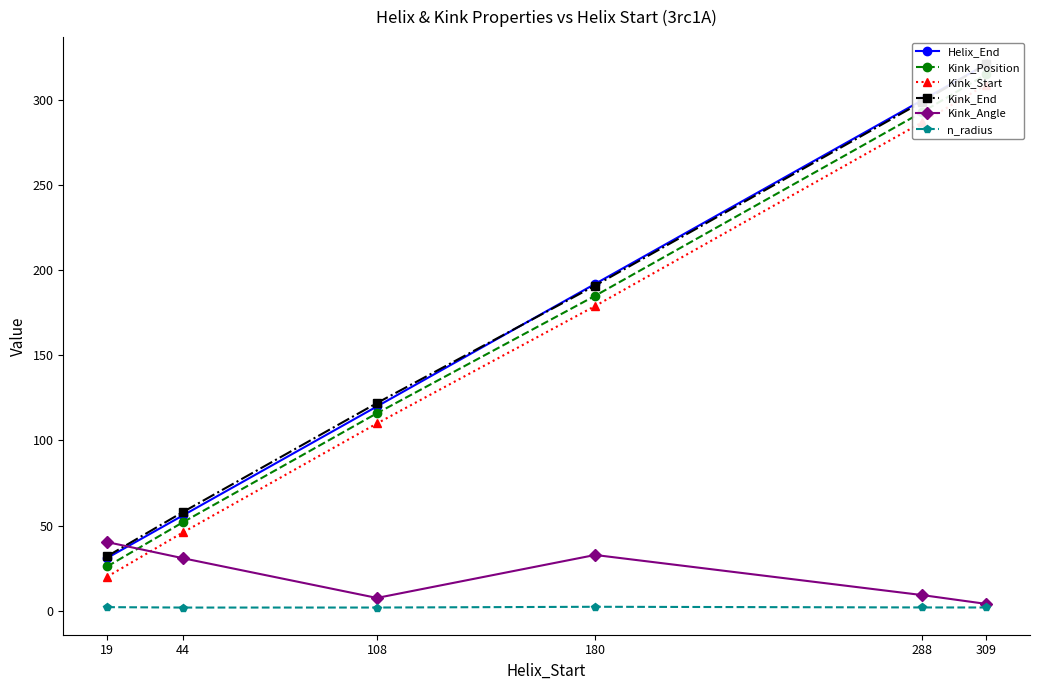

The Kink_Start series shows 115.4 at 180. True or false?

False